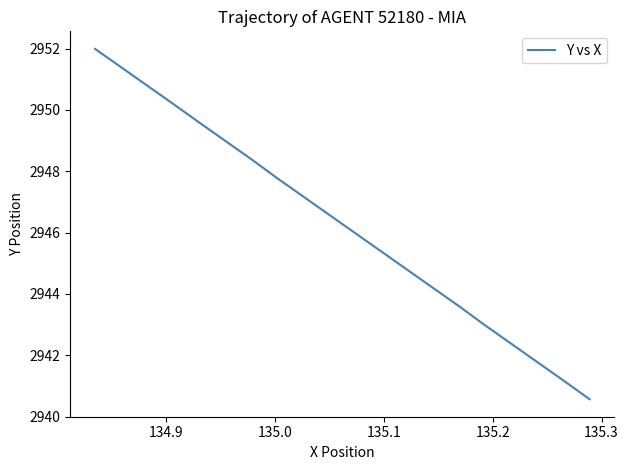

What is the average value?

2946.3